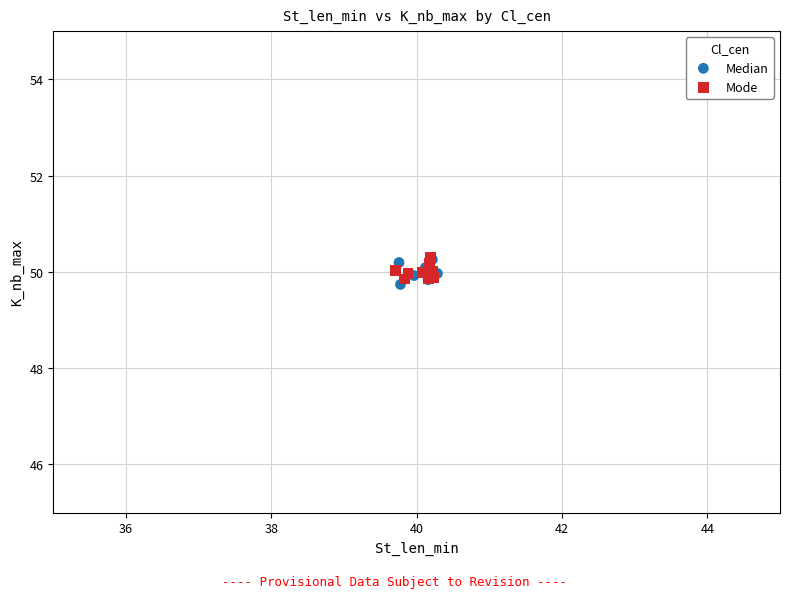

What are all the series names shown in the legend?

Median, Mode